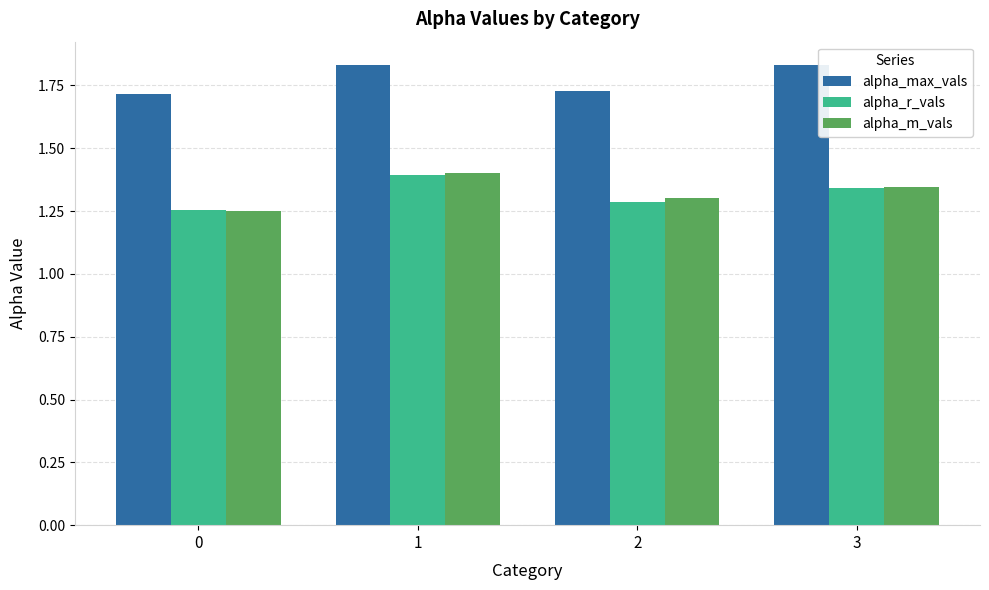

True or false: alpha_m_vals has a value of 1.3 at 2.

True